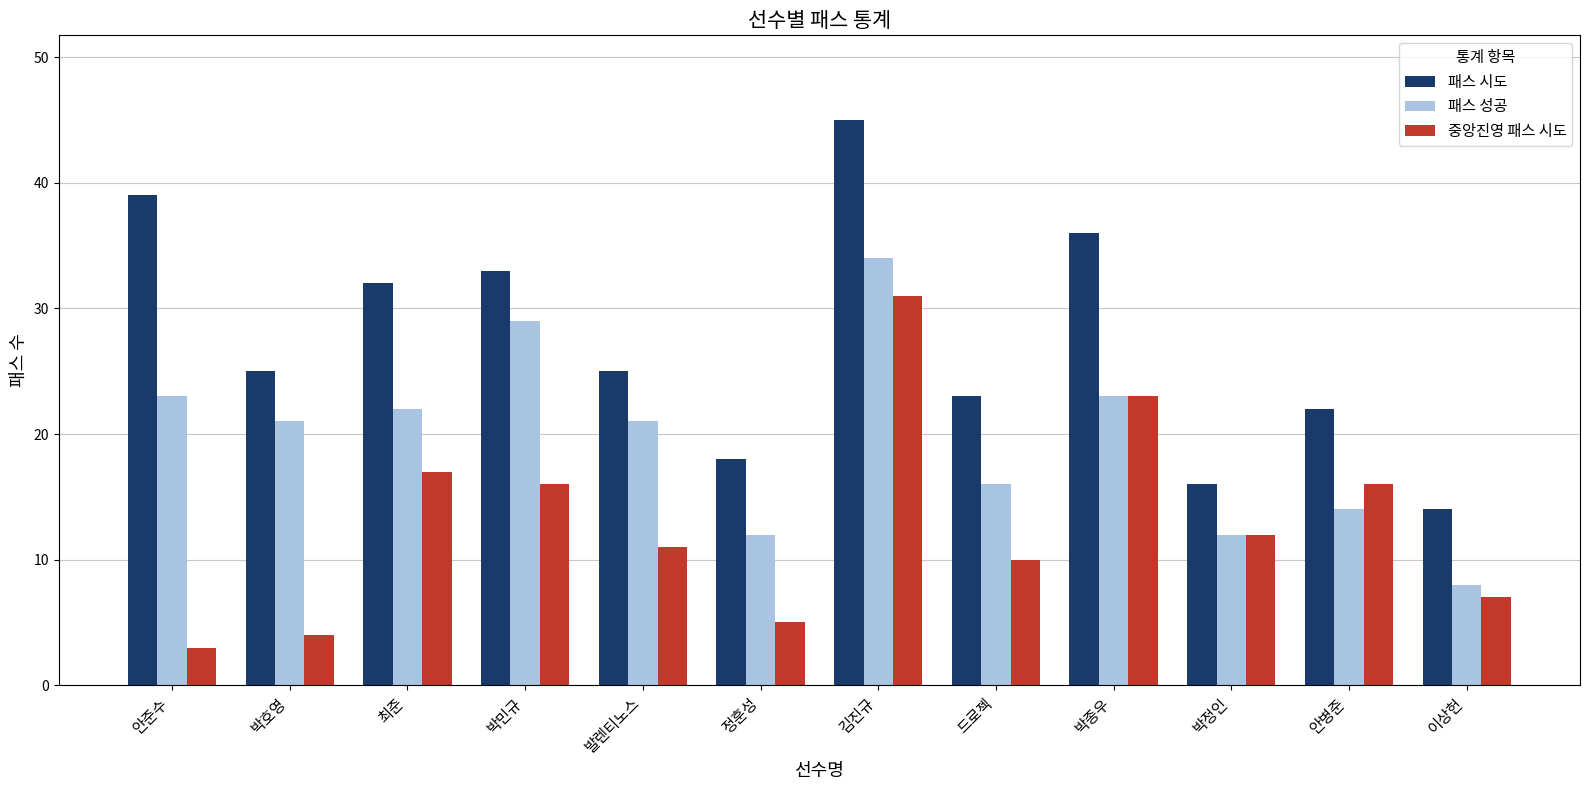

What position from the left is 드로젝?

8